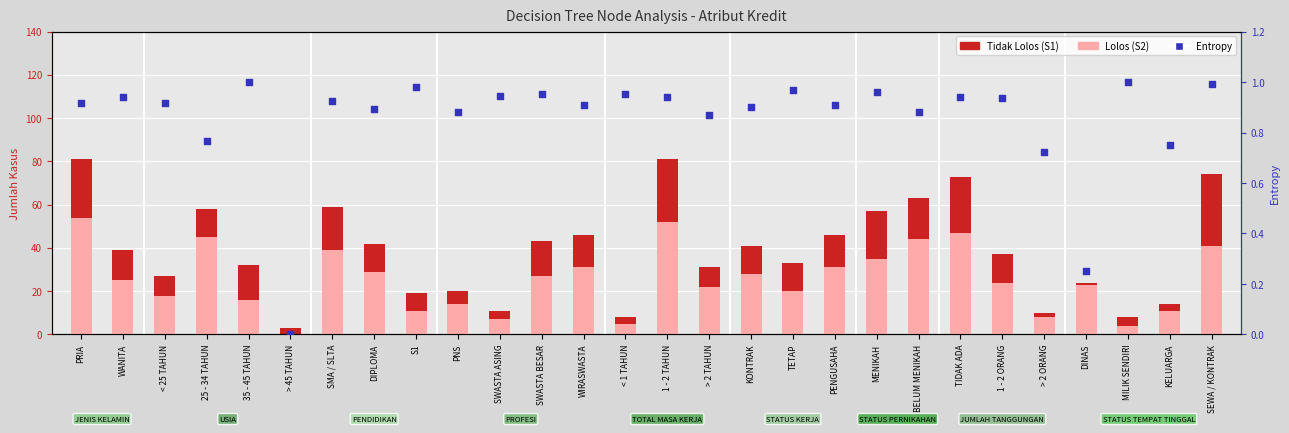

What are all the series names shown in the legend?

Tidak Lolos (S1), Lolos (S2), Entropy